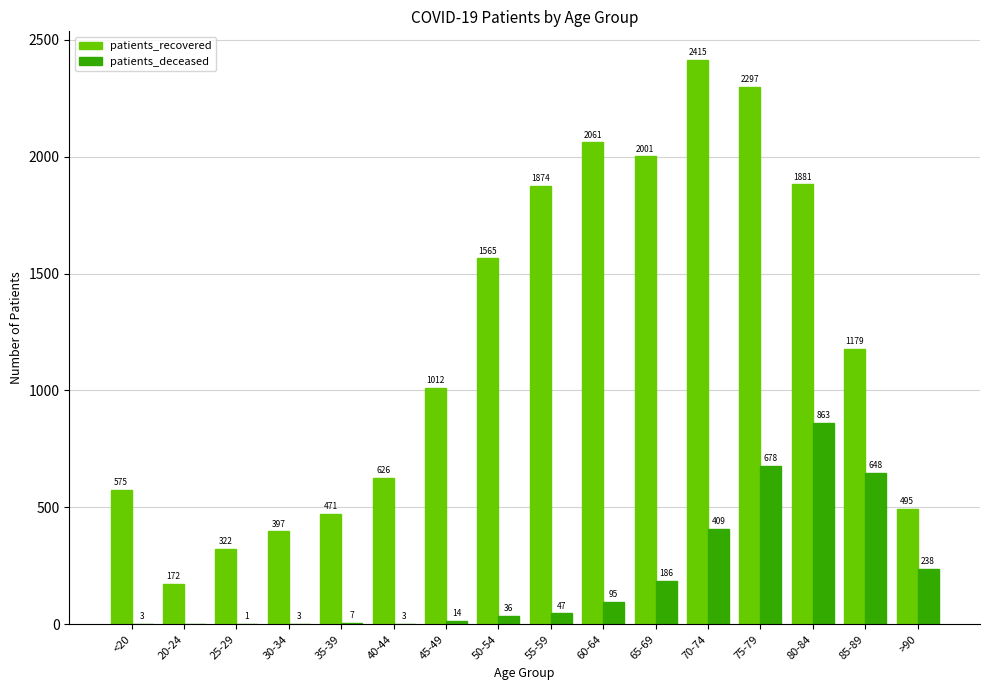

What is the maximum value shown in the chart?

2415